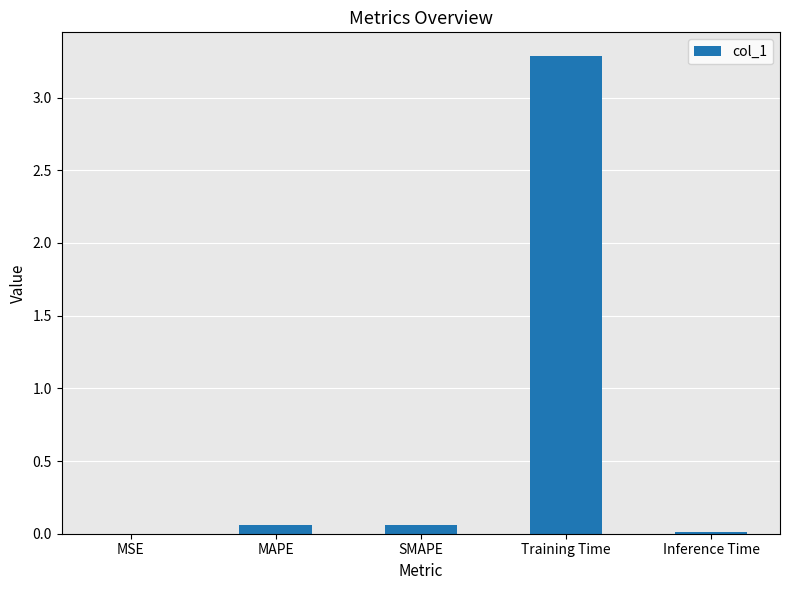

What is the maximum value shown in the chart?

3.3